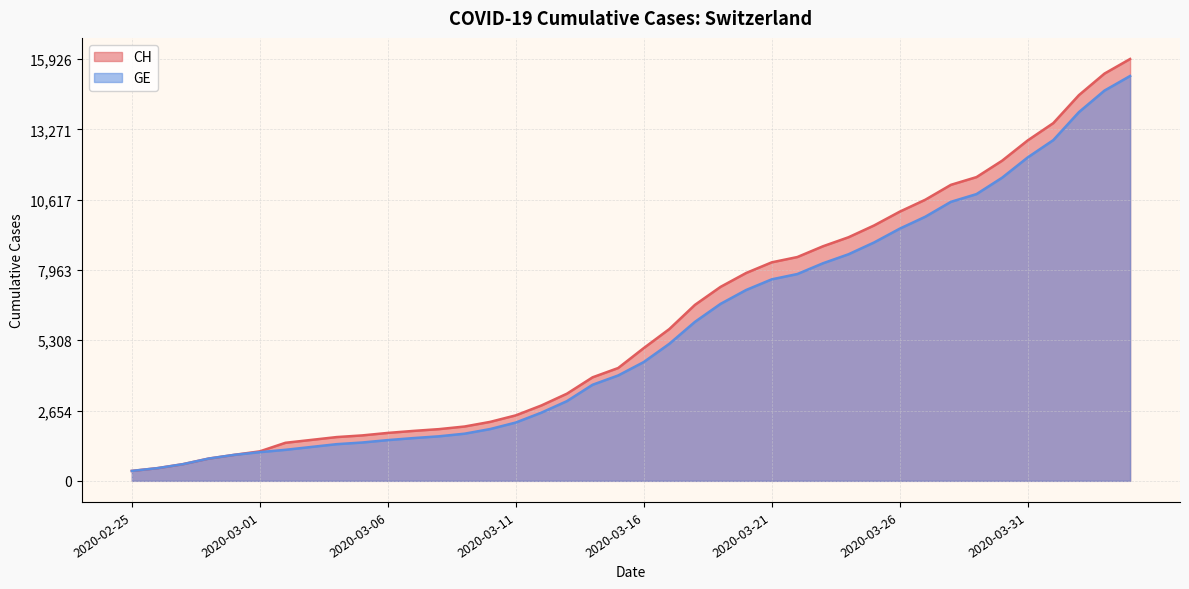

True or false: GE and CH cross at least once.

False